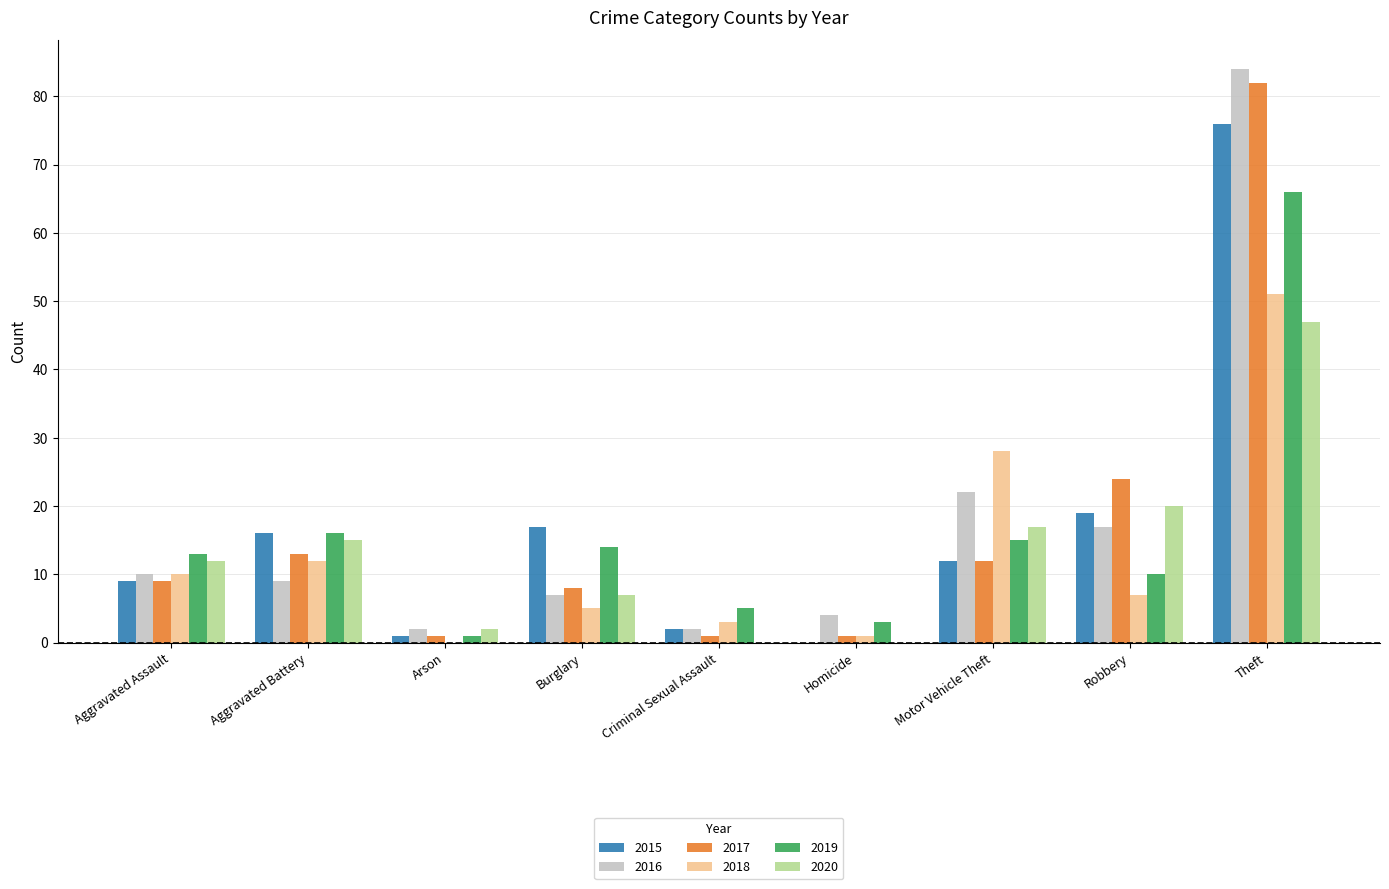

The 2016 series shows 84 at Theft. True or false?

True